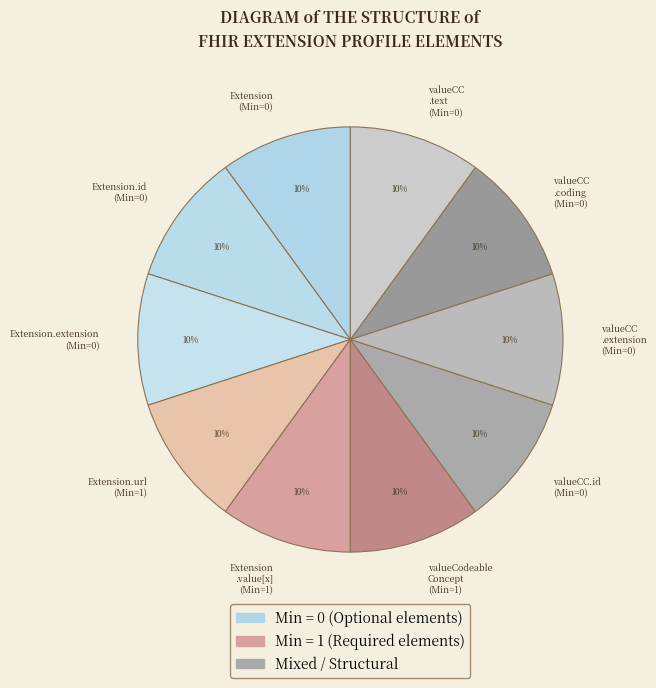

Do valueCC.id (Min=0) and Extension.url (Min=1) together represent more than half of the pie?

No